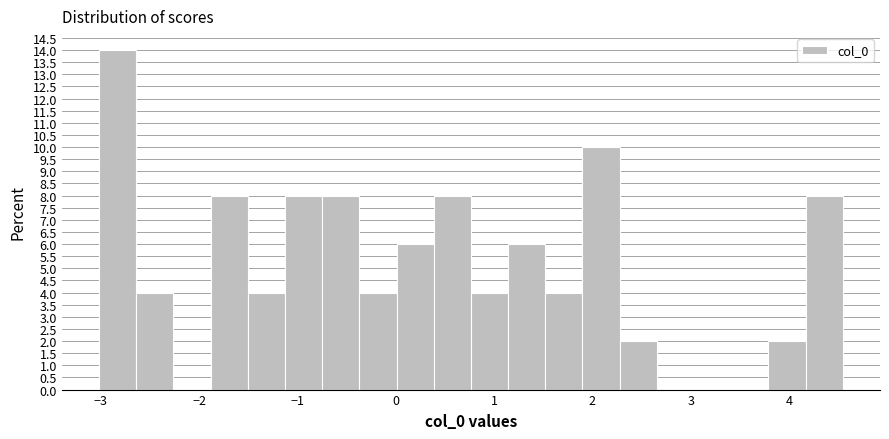

Read against the x-axis, roughly where is the centre of the tallest bar?

-2.8